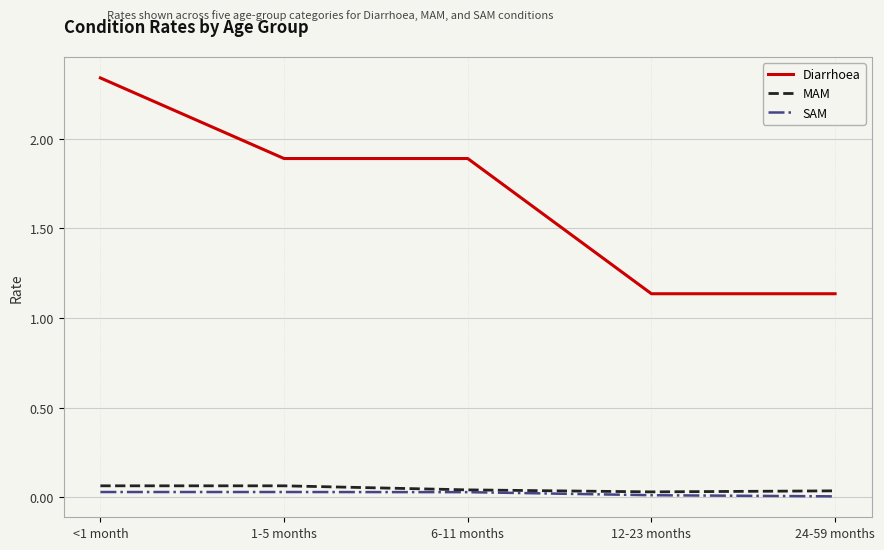

At which category does the chart reach its peak across all series?

<1 month